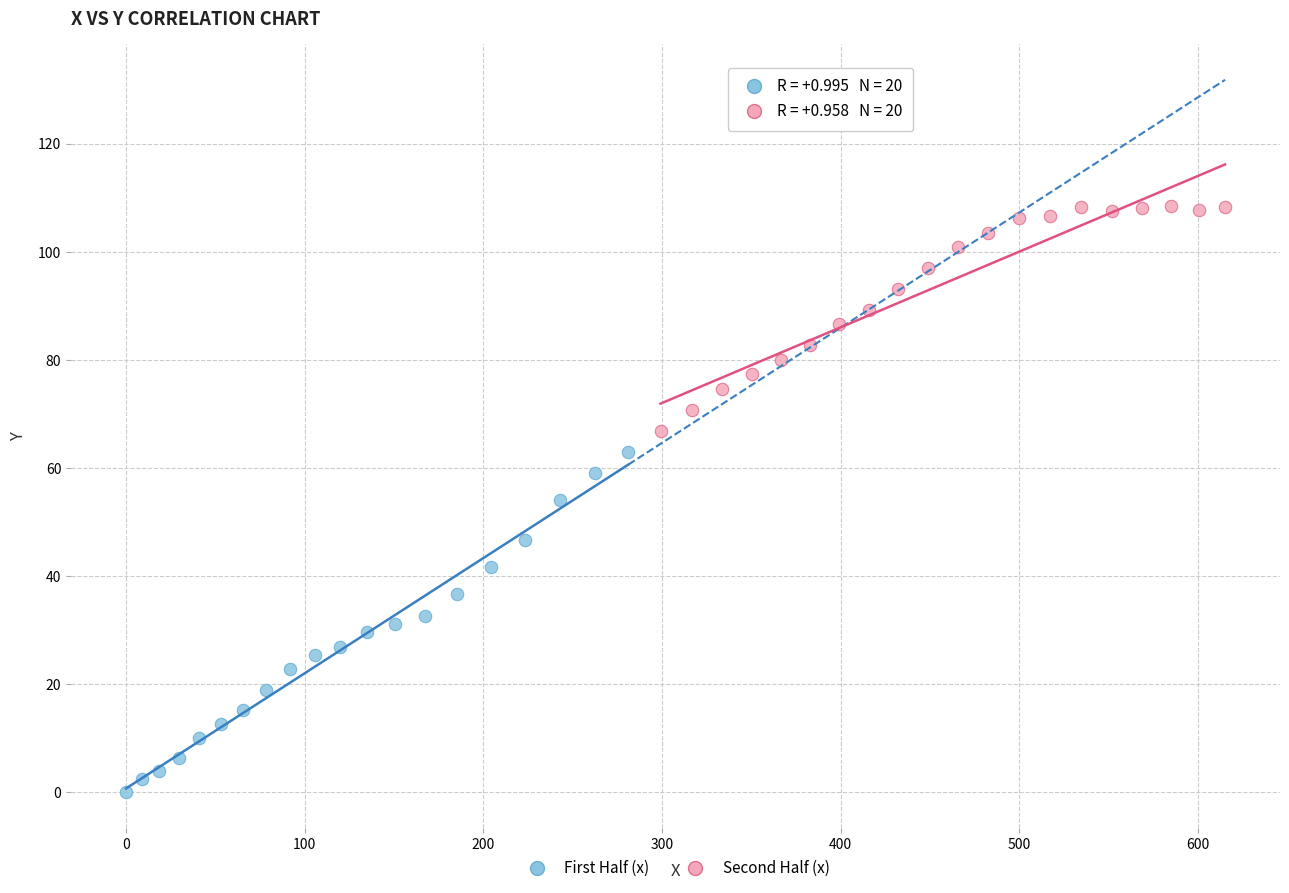

Which series has the widest spread of Y values?

First Half (x)